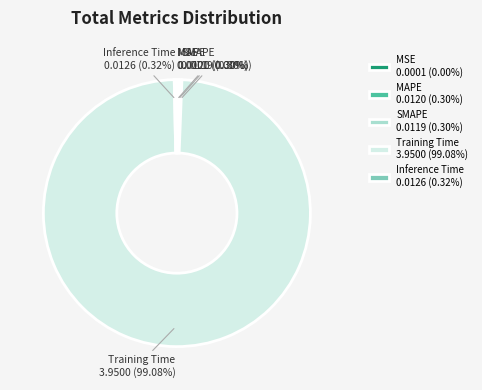

True or false: Training Time accounts for 90% of the total.

False